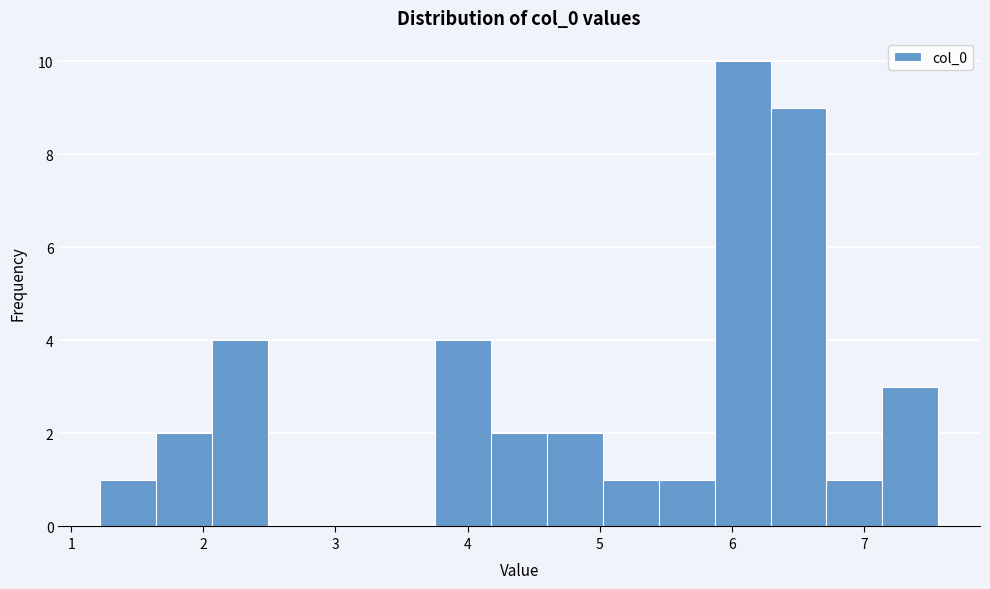

How tall is the bar that spans 4.6 to 5.0 on the x-axis? Neither the bar edges nor the heights are printed on the chart, so give them approximately, as read against the axes.

2